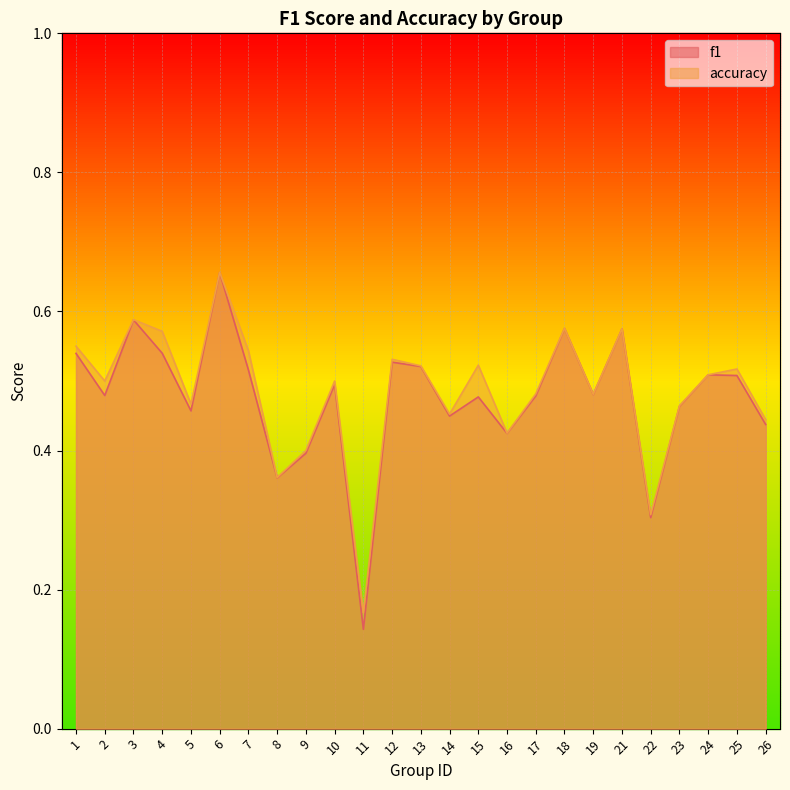

The f1 series shows 0.5 at 7. True or false?

True